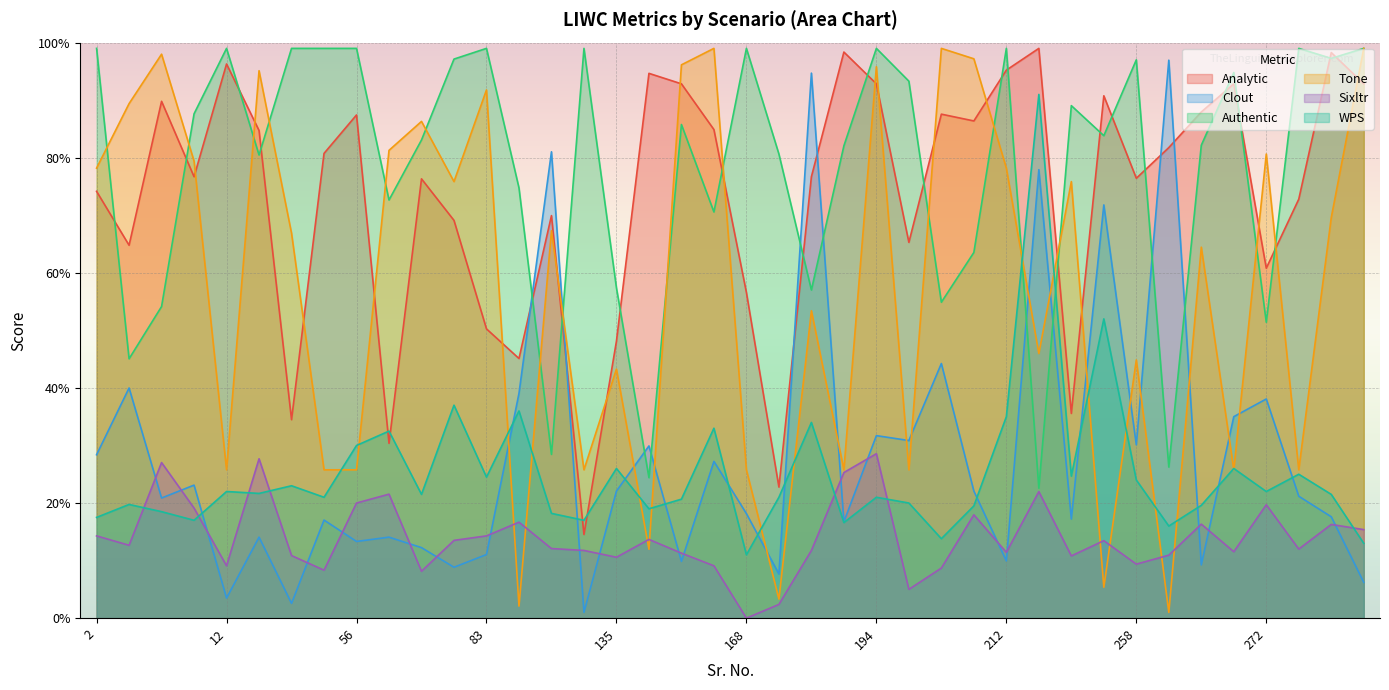

Reading left to right, what are all the values shown in this chart?

Analytic: 2=74.2	3=64.8	6=89.8	9=76.7	12=96.3	20=84.7	25=34.5	54=80.8	56=87.4	58=30.4	77=76.3	80=69.1	83=50.3	94=45.1	113=69.9	114=14.5	135=48.1	162=94.7	166=92.8	167=84.9	168=56.6	175=22.8	177=76.7	191=98.4	194=92.8	198=65.3	200=87.6	203=86.4	212=95.2	227=99.0	239=35.6	246=90.8	258=76.4	259=81.8	264=88.0	265=92.8	272=60.8	299=72.8	304=98.3	1=92.8
Clout: 2=28.4	3=40.0	6=20.9	9=23.1	12=3.5	20=14.1	25=2.6	54=17.0	56=13.3	58=14.1	77=12.2	80=8.8	83=11.1	94=39.0	113=81.0	114=1.0	135=22.1	162=29.9	166=9.9	167=27.2	168=18.2	175=7.7	177=94.7	191=16.8	194=31.7	198=30.9	200=44.2	203=22.1	212=9.9	227=77.9	239=17.2	246=71.8	258=30.1	259=97.0	264=9.2	265=35.0	272=38.1	299=21.2	304=17.6	1=6.2
Authentic: 2=99.0	3=45.1	6=54.1	9=87.6	12=99.0	20=80.5	25=99.0	54=99.0	56=99.0	58=72.7	77=83.1	80=97.1	83=99.0	94=74.8	113=28.4	114=99.0	135=57.4	162=24.4	166=85.8	167=70.6	168=99.0	175=80.6	177=57.0	191=82.1	194=99.0	198=93.3	200=54.9	203=63.5	212=99.0	227=22.6	239=89.0	246=83.8	258=97.0	259=26.2	264=82.2	265=94.8	272=51.4	299=99.0	304=97.3	1=99.0
Tone: 2=78.2	3=89.4	6=98.0	9=79.4	12=25.8	20=95.1	25=66.9	54=25.8	56=25.8	58=81.3	77=86.3	80=75.8	83=91.8	94=2.1	113=67.3	114=25.8	135=43.3	162=12.0	166=96.1	167=99.0	168=25.8	175=3.3	177=53.4	191=25.8	194=95.8	198=25.8	200=99.0	203=97.2	212=78.2	227=46.0	239=75.8	246=5.4	258=44.9	259=1.0	264=64.5	265=25.8	272=80.6	299=25.8	304=69.6	1=99.0
Sixltr: 2=14.3	3=12.7	6=27.0	9=19.1	12=9.1	20=27.7	25=10.9	54=8.3	56=20.0	58=21.5	77=8.1	80=13.5	83=14.3	94=16.7	113=12.1	114=11.8	135=10.6	162=13.7	166=11.3	167=9.1	168=0.0	175=2.4	177=11.8	191=25.3	194=28.6	198=5.0	200=8.7	203=17.9	212=11.4	227=22.0	239=10.8	246=13.5	258=9.4	259=10.9	264=16.3	265=11.5	272=19.7	299=12.0	304=16.3	1=15.4
WPS: 2=17.5	3=19.8	6=18.5	9=17.0	12=22.0	20=21.7	25=23.0	54=21.0	56=30.0	58=32.5	77=21.5	80=37.0	83=24.5	94=36.0	113=18.2	114=17.0	135=26.0	162=19.0	166=20.7	167=33.0	168=11.0	175=21.0	177=34.0	191=16.6	194=21.0	198=20.0	200=13.8	203=19.5	212=35.0	227=91.0	239=24.7	246=52.0	258=24.0	259=16.0	264=19.6	265=26.0	272=22.0	299=25.0	304=21.5	1=13.0